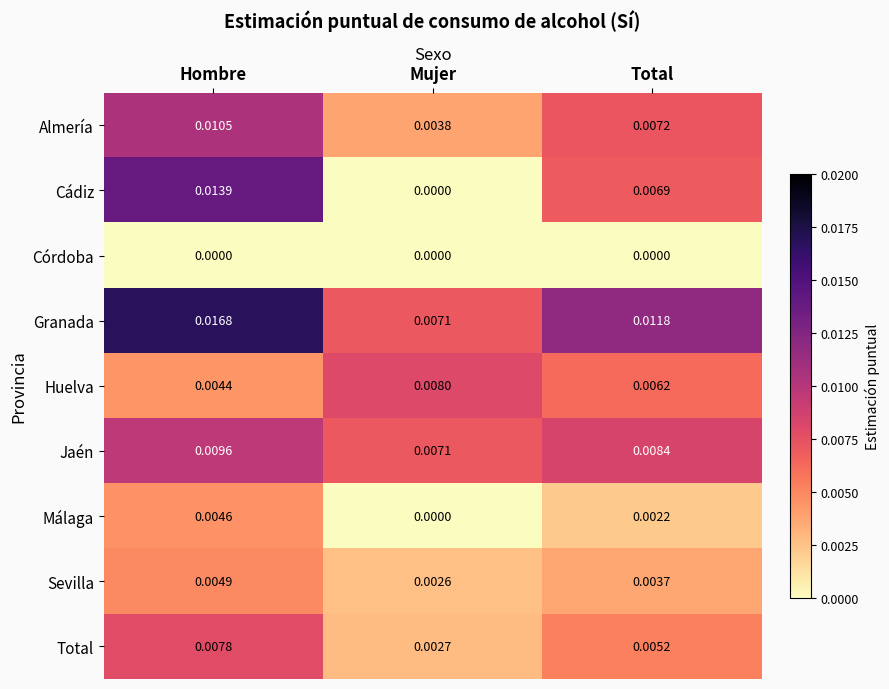

Between Hombre and Mujer, which series saw the biggest shift?

Cádiz